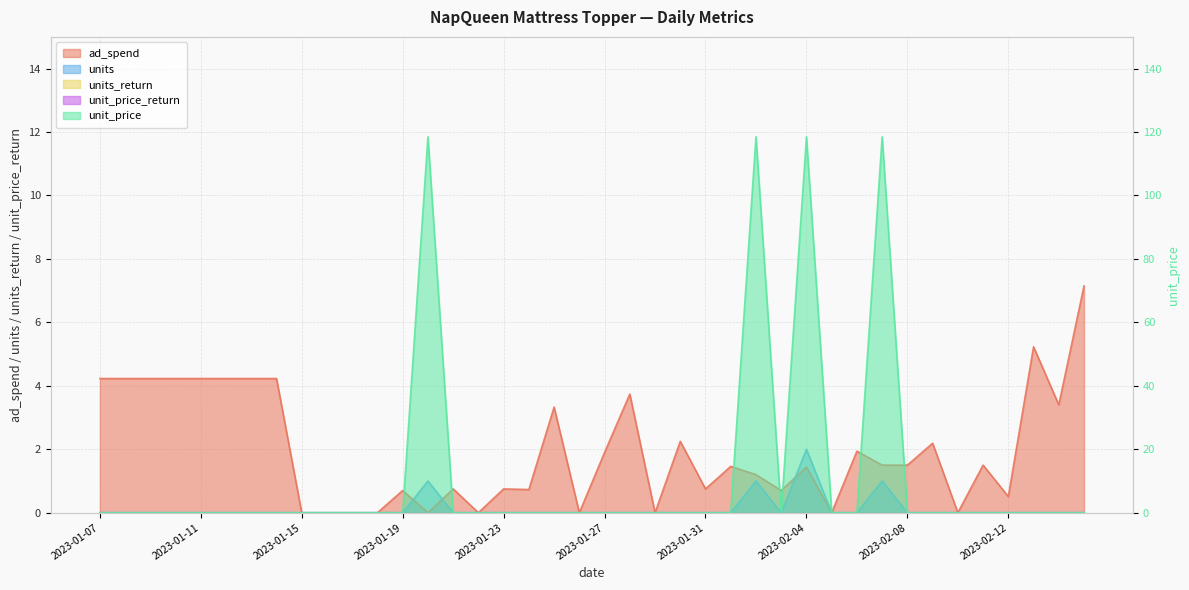

Reading left to right, extract all data points from this chart.

ad_spend: 2023-01-07=4.2	2023-01-08=4.2	2023-01-09=4.2	2023-01-10=4.2	2023-01-11=4.2	2023-01-12=4.2	2023-01-13=4.2	2023-01-14=4.2	2023-01-15=0.0	2023-01-16=0.0	2023-01-17=0.0	2023-01-18=0.0	2023-01-19=0.7	2023-01-20=0.0	2023-01-21=0.8	2023-01-22=0.0	2023-01-23=0.8	2023-01-24=0.7	2023-01-25=3.3	2023-01-26=0.0	2023-01-27=1.9	2023-01-28=3.7	2023-01-29=0.0	2023-01-30=2.2	2023-01-31=0.8	2023-02-01=1.5	2023-02-02=1.2	2023-02-03=0.7	2023-02-04=1.4	2023-02-05=0.0	2023-02-06=1.9	2023-02-07=1.5	2023-02-08=1.5	2023-02-09=2.2	2023-02-10=0.0	2023-02-11=1.5	2023-02-12=0.5	2023-02-13=5.2	2023-02-14=3.4	2023-02-15=7.2
units: 2023-01-07=0.0	2023-01-08=0.0	2023-01-09=0.0	2023-01-10=0.0	2023-01-11=0.0	2023-01-12=0.0	2023-01-13=0.0	2023-01-14=0.0	2023-01-15=0.0	2023-01-16=0.0	2023-01-17=0.0	2023-01-18=0.0	2023-01-19=0.0	2023-01-20=1.0	2023-01-21=0.0	2023-01-22=0.0	2023-01-23=0.0	2023-01-24=0.0	2023-01-25=0.0	2023-01-26=0.0	2023-01-27=0.0	2023-01-28=0.0	2023-01-29=0.0	2023-01-30=0.0	2023-01-31=0.0	2023-02-01=0.0	2023-02-02=1.0	2023-02-03=0.0	2023-02-04=2.0	2023-02-05=0.0	2023-02-06=0.0	2023-02-07=1.0	2023-02-08=0.0	2023-02-09=0.0	2023-02-10=0.0	2023-02-11=0.0	2023-02-12=0.0	2023-02-13=0.0	2023-02-14=0.0	2023-02-15=0.0
unit_price: 2023-01-07=0.0	2023-01-08=0.0	2023-01-09=0.0	2023-01-10=0.0	2023-01-11=0.0	2023-01-12=0.0	2023-01-13=0.0	2023-01-14=0.0	2023-01-15=0.0	2023-01-16=0.0	2023-01-17=0.0	2023-01-18=0.0	2023-01-19=0.0	2023-01-20=118.5	2023-01-21=0.0	2023-01-22=0.0	2023-01-23=0.0	2023-01-24=0.0	2023-01-25=0.0	2023-01-26=0.0	2023-01-27=0.0	2023-01-28=0.0	2023-01-29=0.0	2023-01-30=0.0	2023-01-31=0.0	2023-02-01=0.0	2023-02-02=118.5	2023-02-03=0.0	2023-02-04=118.5	2023-02-05=0.0	2023-02-06=0.0	2023-02-07=118.5	2023-02-08=0.0	2023-02-09=0.0	2023-02-10=0.0	2023-02-11=0.0	2023-02-12=0.0	2023-02-13=0.0	2023-02-14=0.0	2023-02-15=0.0